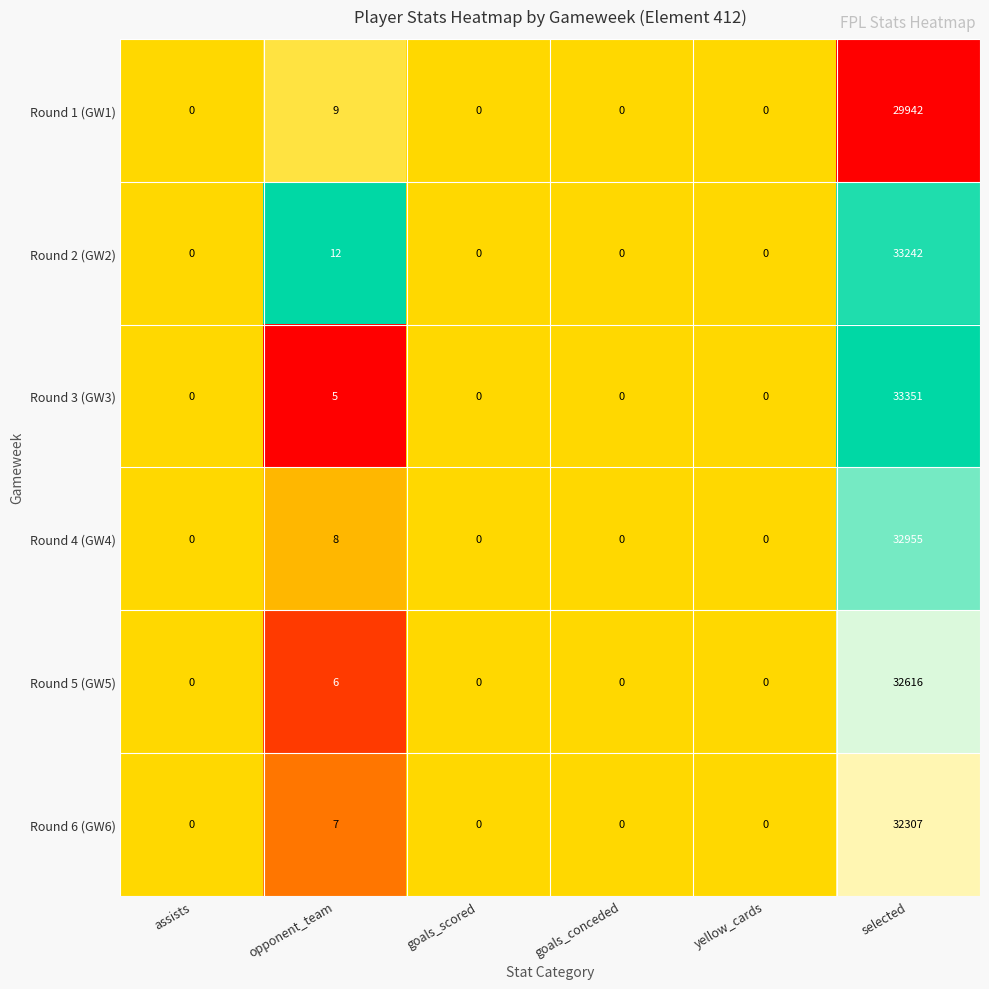

Is it true that Round 4 (GW4) equals -19278 at goals_conceded?

False